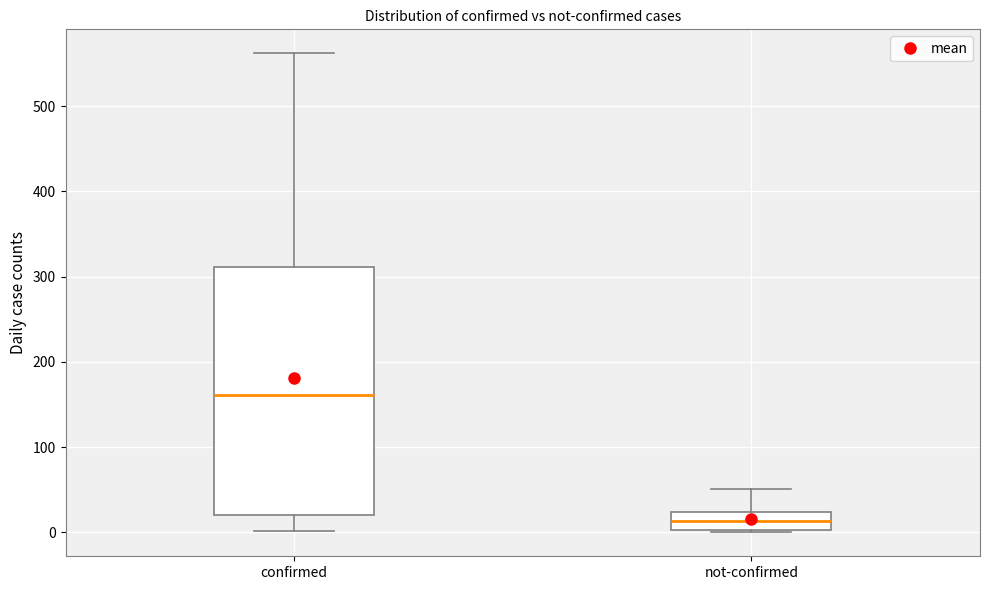

Comparing the boxes themselves (not the whiskers), which one is the tallest?

confirmed